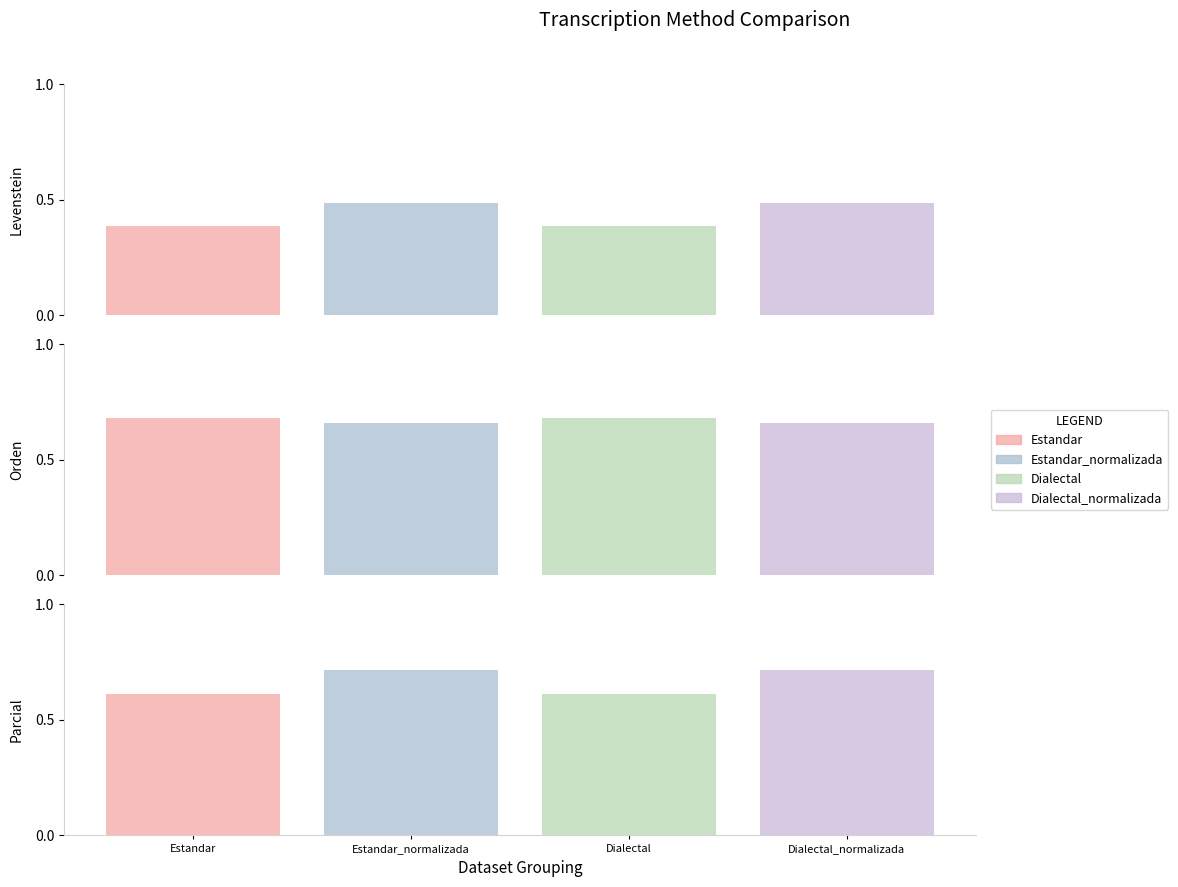

Reading left to right, extract all data points from this chart.

Levenstein: Estandar=38.6	Estandar_normalizada=48.6	Dialectal=38.6	Dialectal_normalizada=48.6
Orden: Estandar=68.2	Estandar_normalizada=66.0	Dialectal=68.2	Dialectal_normalizada=66.0
Parcial: Estandar=61.1	Estandar_normalizada=71.4	Dialectal=61.1	Dialectal_normalizada=71.4